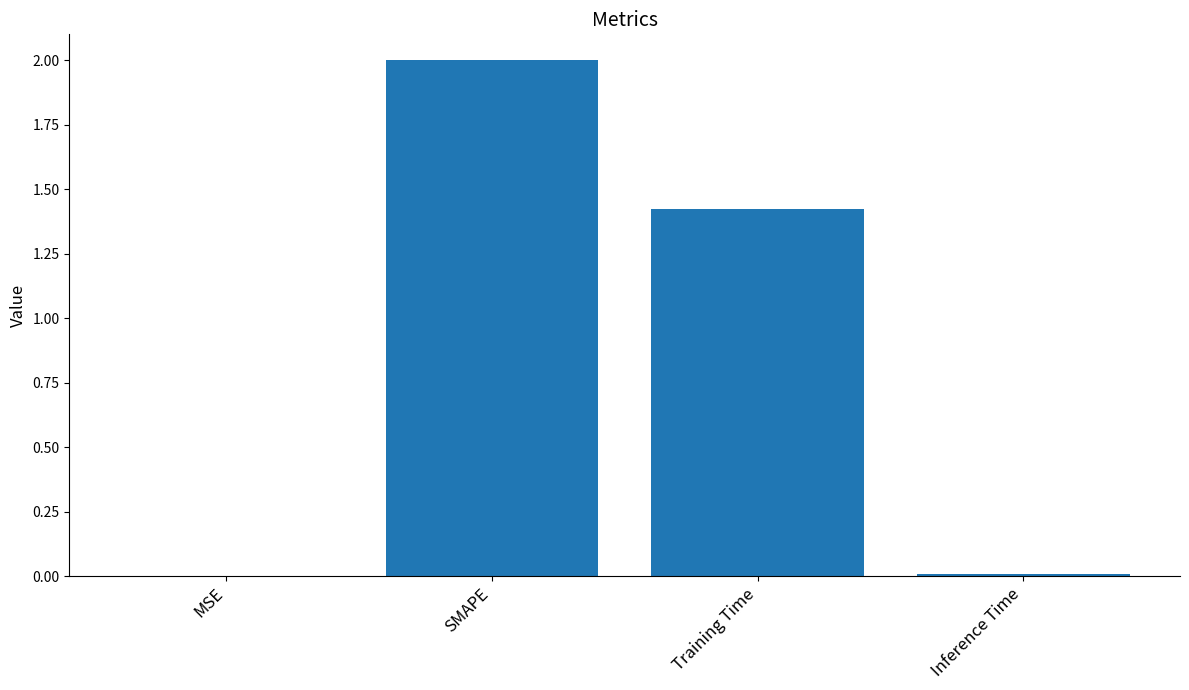

At which label is the value closest to 1?

Training Time